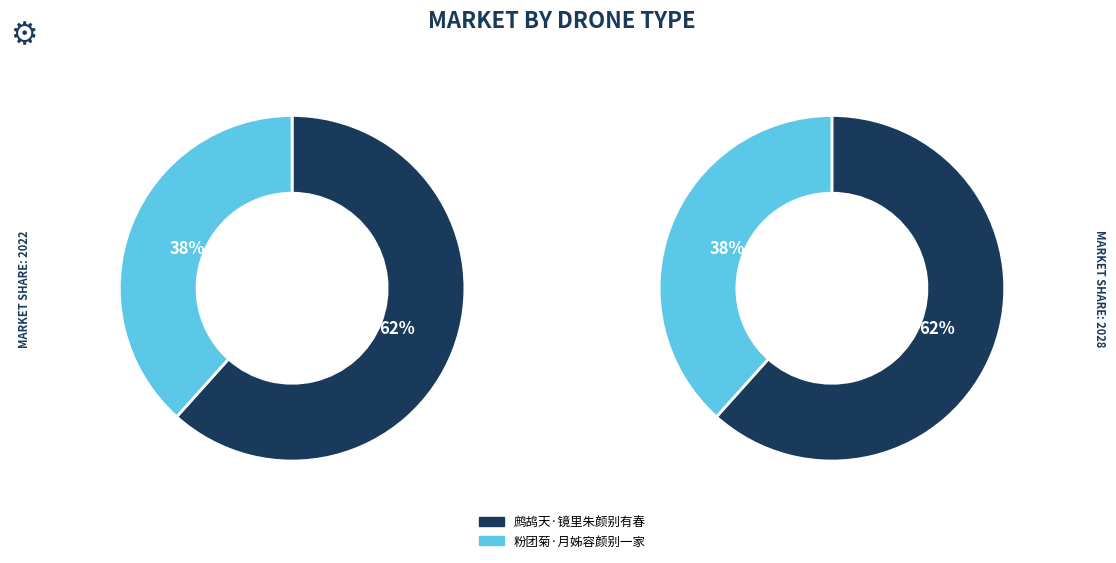

What percentage is the 粉团菊·月姊容颜别一家 slice, to the nearest percent?

38%